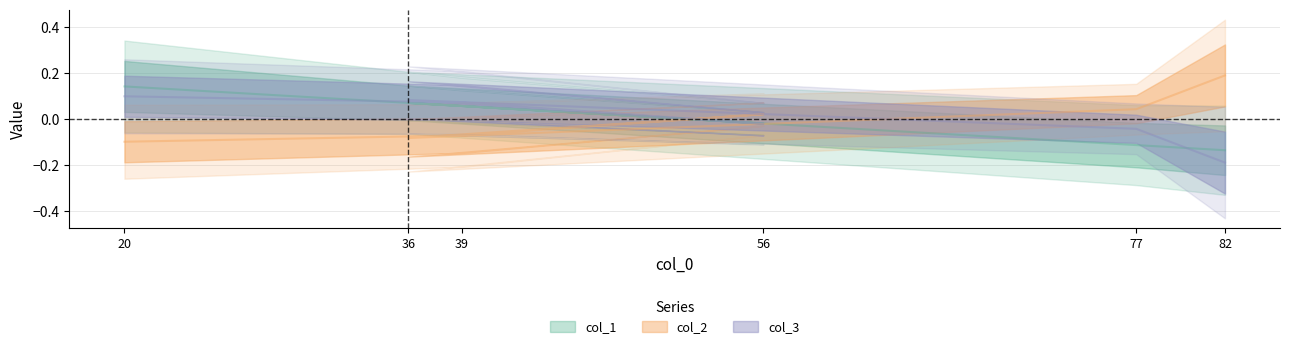

Rank the series at 82 from highest to lowest value.

col_2, col_1, col_3